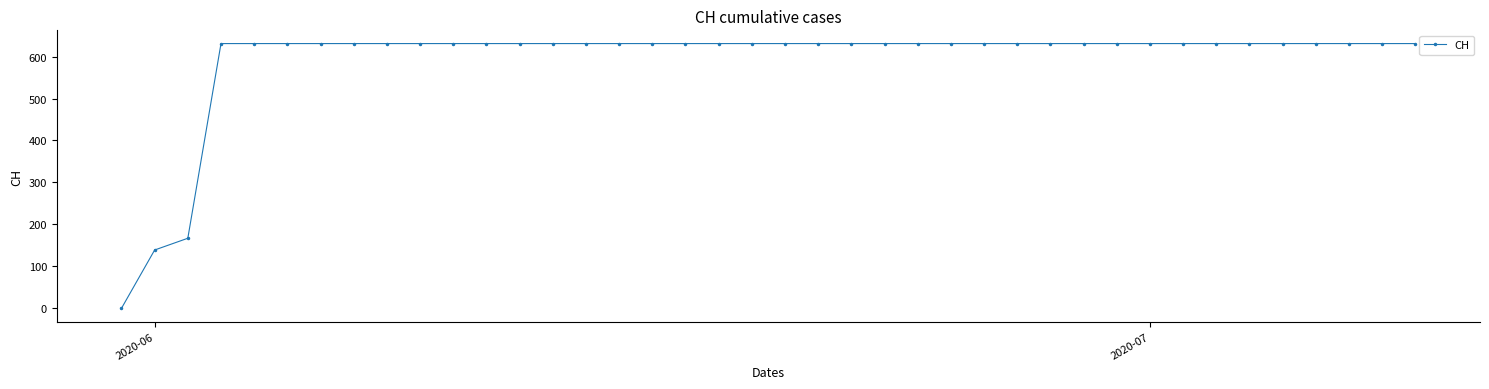

How many lines are shown in the chart?

1